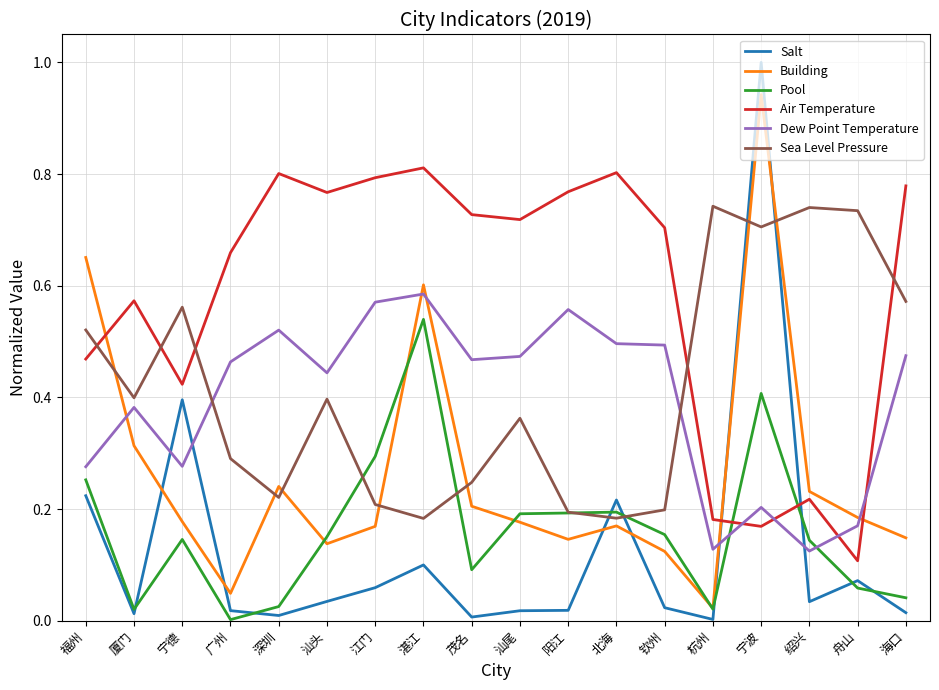

What position from the right is 湛江?

11